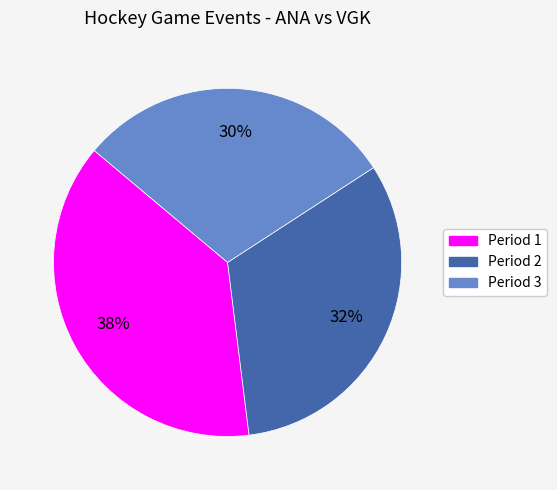

Between Period 2 and Period 3, which is larger?

Period 2